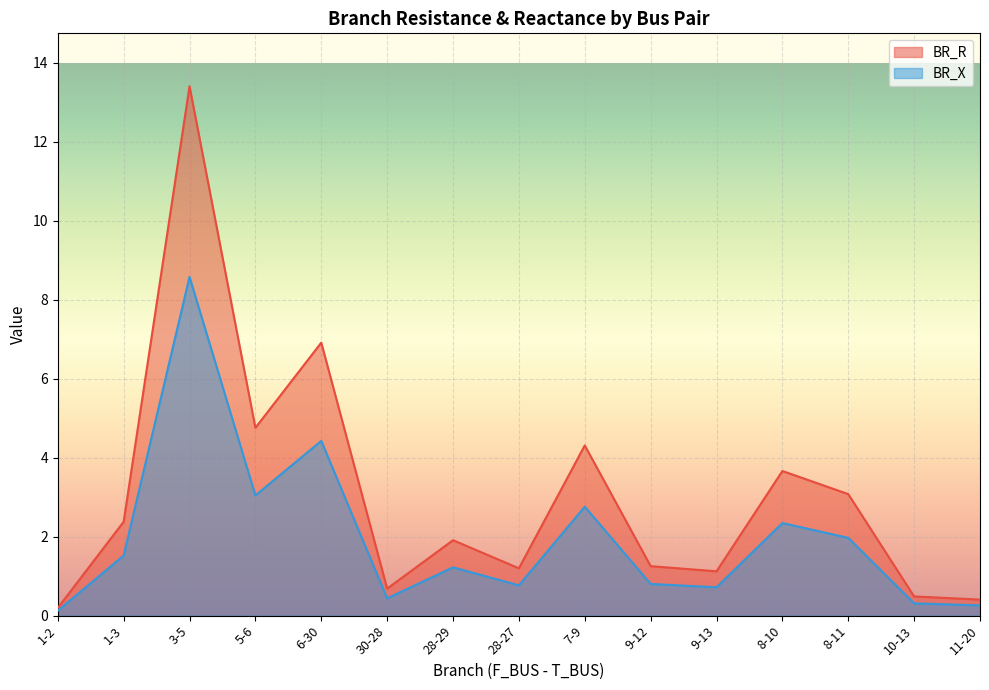

The value of BR_R at 11-20 is 0.3. True or false?

False